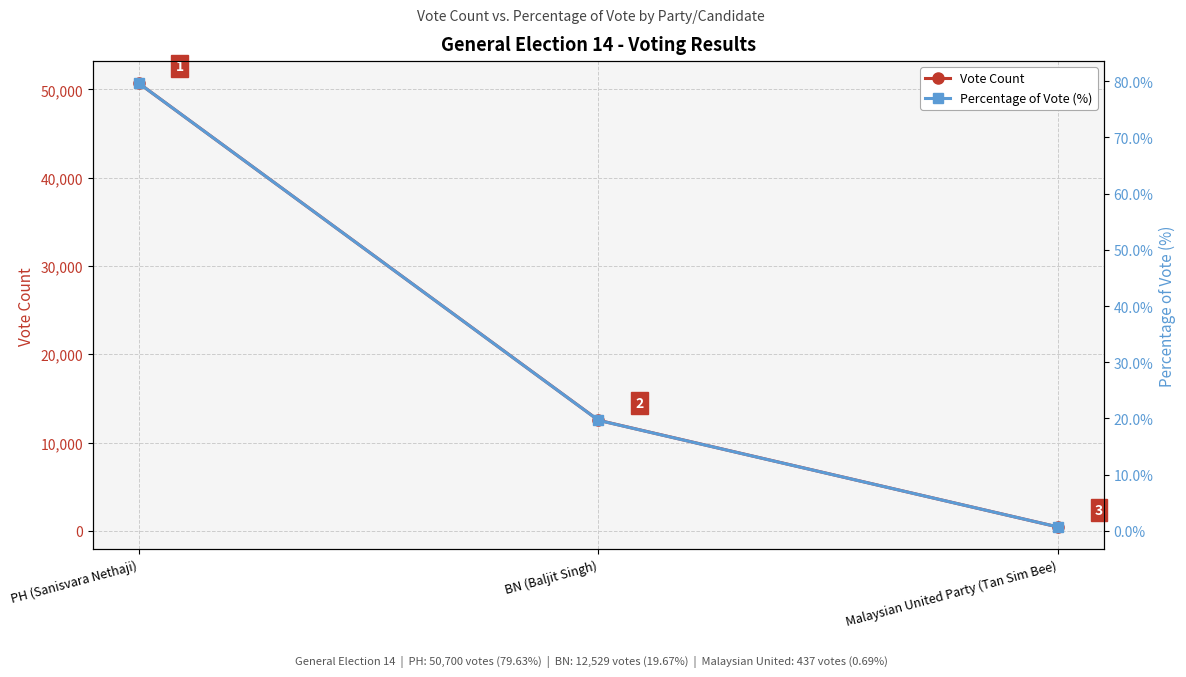

At which label does Percentage of Vote reach its peak?

PH (Sanisvara Nethaji)